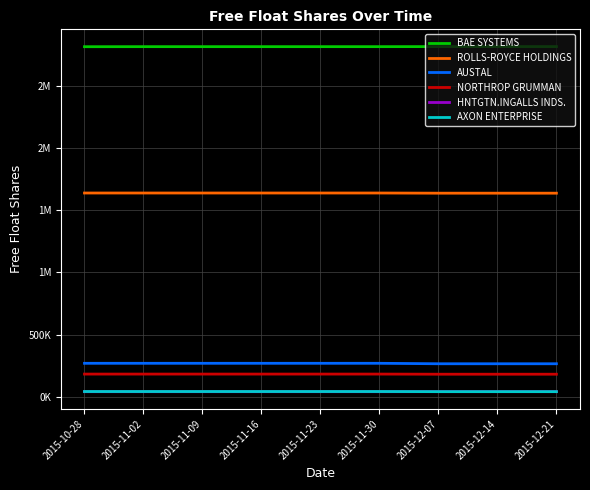

True or false: AXON ENTERPRISE and HNTGTN.INGALLS INDS. cross at least once.

False